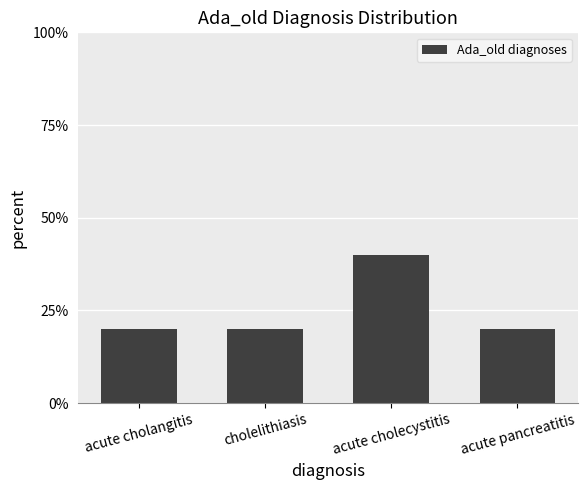

What is the difference between the maximum and minimum values?

20